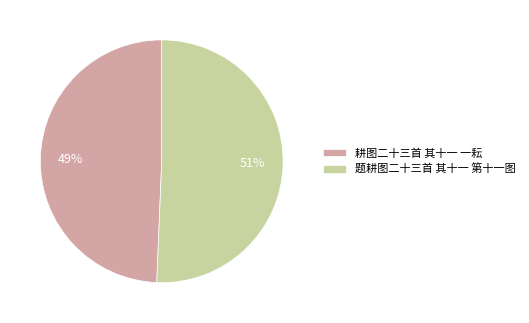

Which category accounts for the majority?

题耕图二十三首 其十一 第十一图